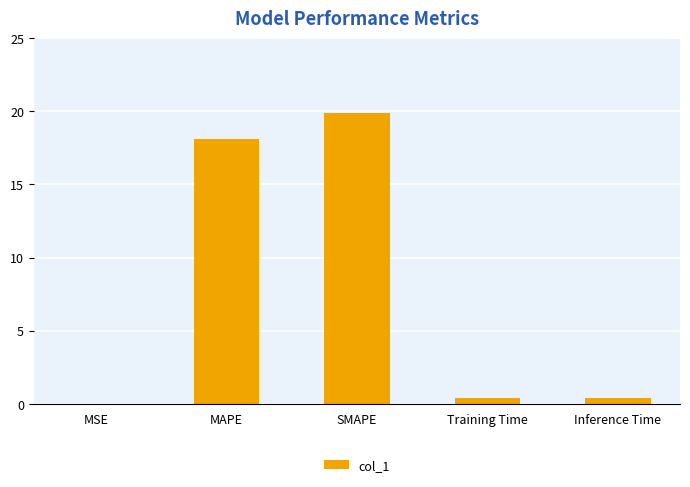

What is the approximate value at SMAPE?

19.9